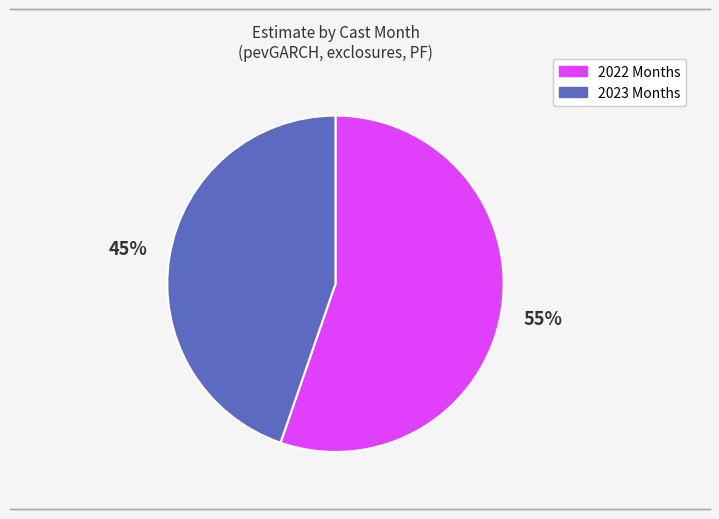

Does any single category account for the majority?

Yes